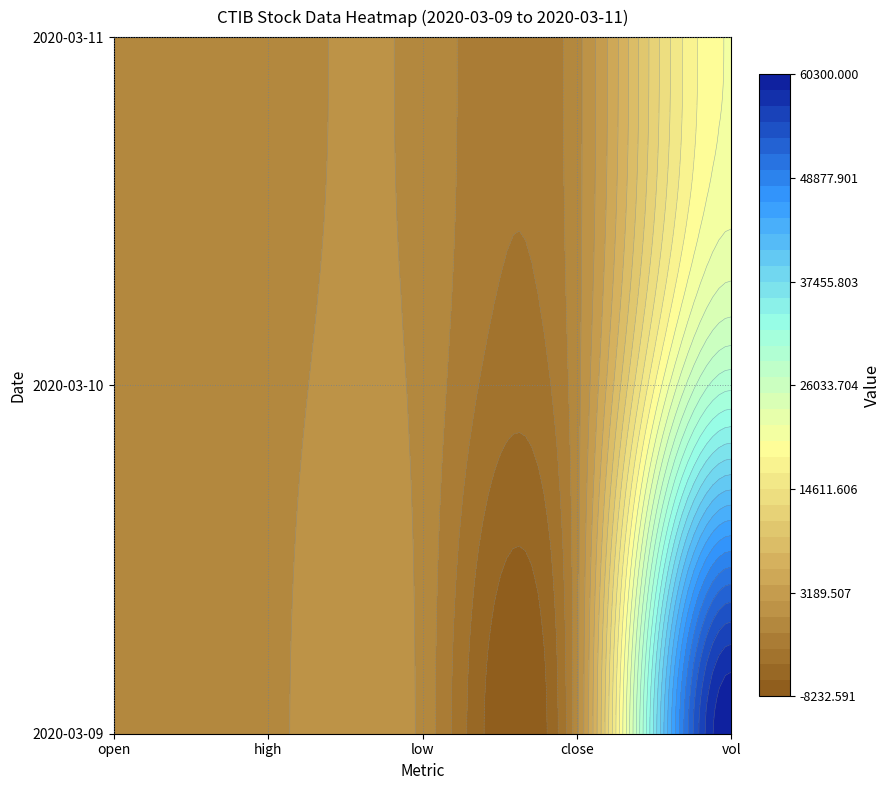

What is the approximate value of 2020-03-11 at high?

0.3